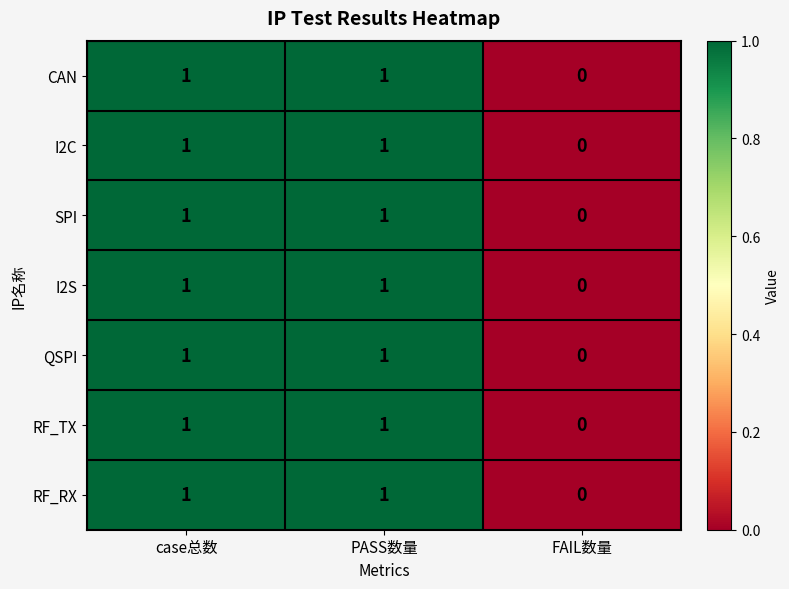

What is the total value across all series at PASS数量?

7